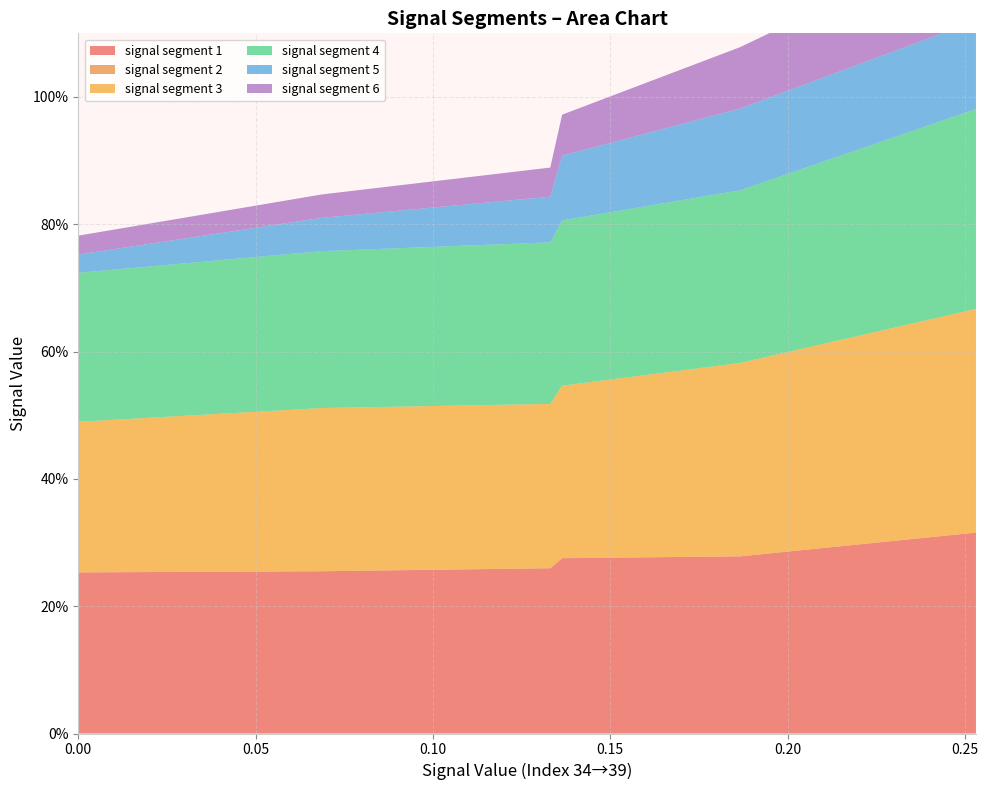

Reading left to right, extract all data points from this chart.

signal segment 1: 34=0.3	35=0.3	36=0.3	37=0.3	38=0.3	39=0.3
signal segment 2: 34=0.0	35=0.0	36=0.0	37=0.0	38=0.0	39=0.0
signal segment 3: 34=0.2	35=0.3	36=0.3	37=0.3	38=0.3	39=0.4
signal segment 4: 34=0.2	35=0.2	36=0.3	37=0.3	38=0.3	39=0.3
signal segment 5: 34=0.0	35=0.1	36=0.1	37=0.1	38=0.1	39=0.1
signal segment 6: 34=0.0	35=0.0	36=0.0	37=0.1	38=0.1	39=0.1